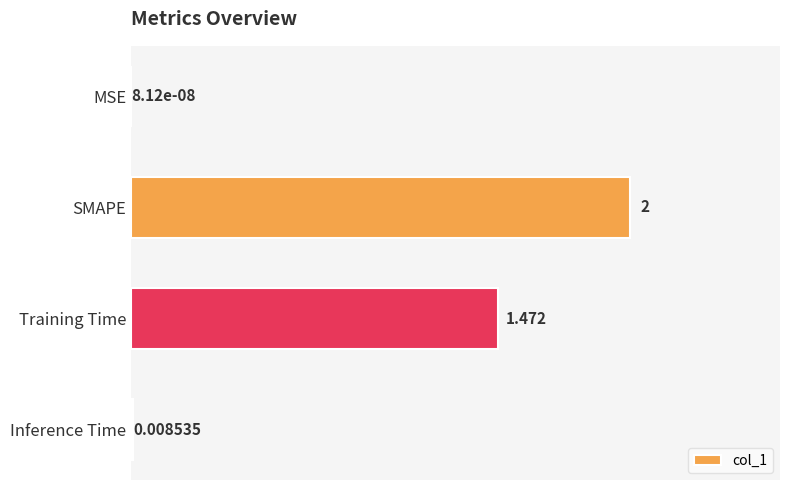

Which category has the highest value across all series?

SMAPE